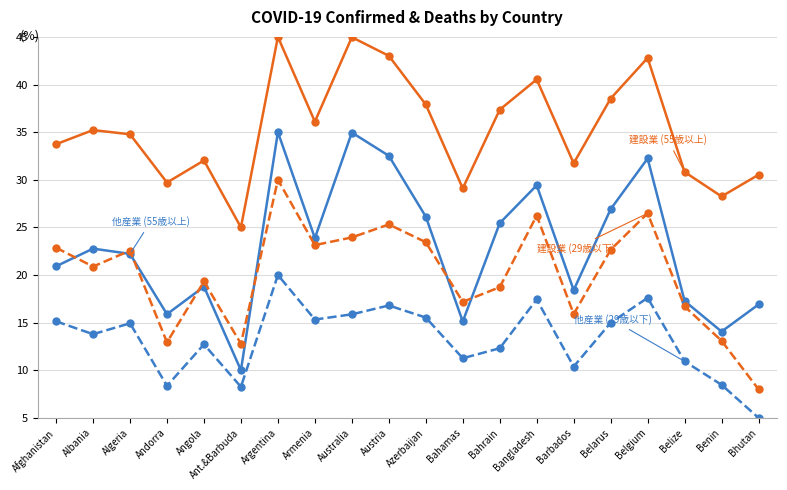

At which category is the sum across all series the highest?

Argentina